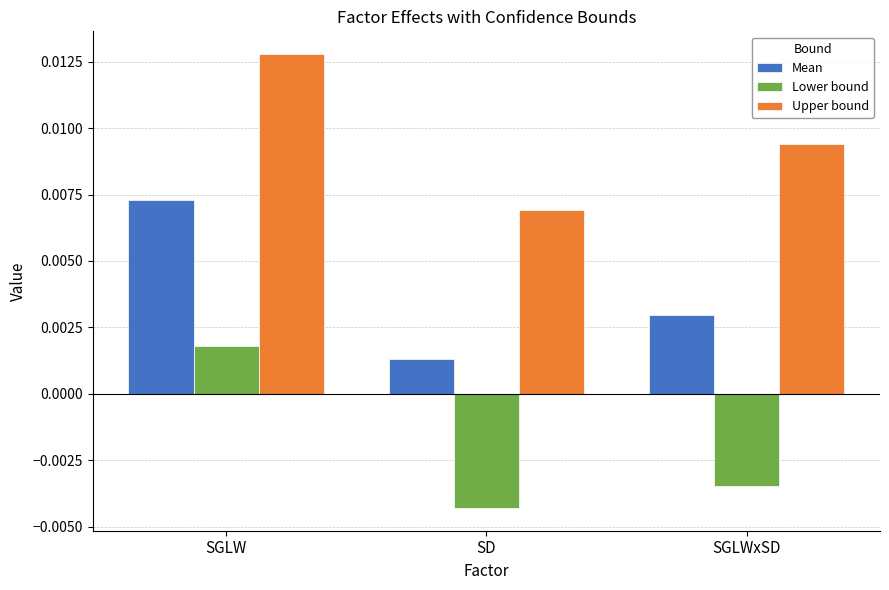

Which category has the lowest value in the Upper bound series?

SD